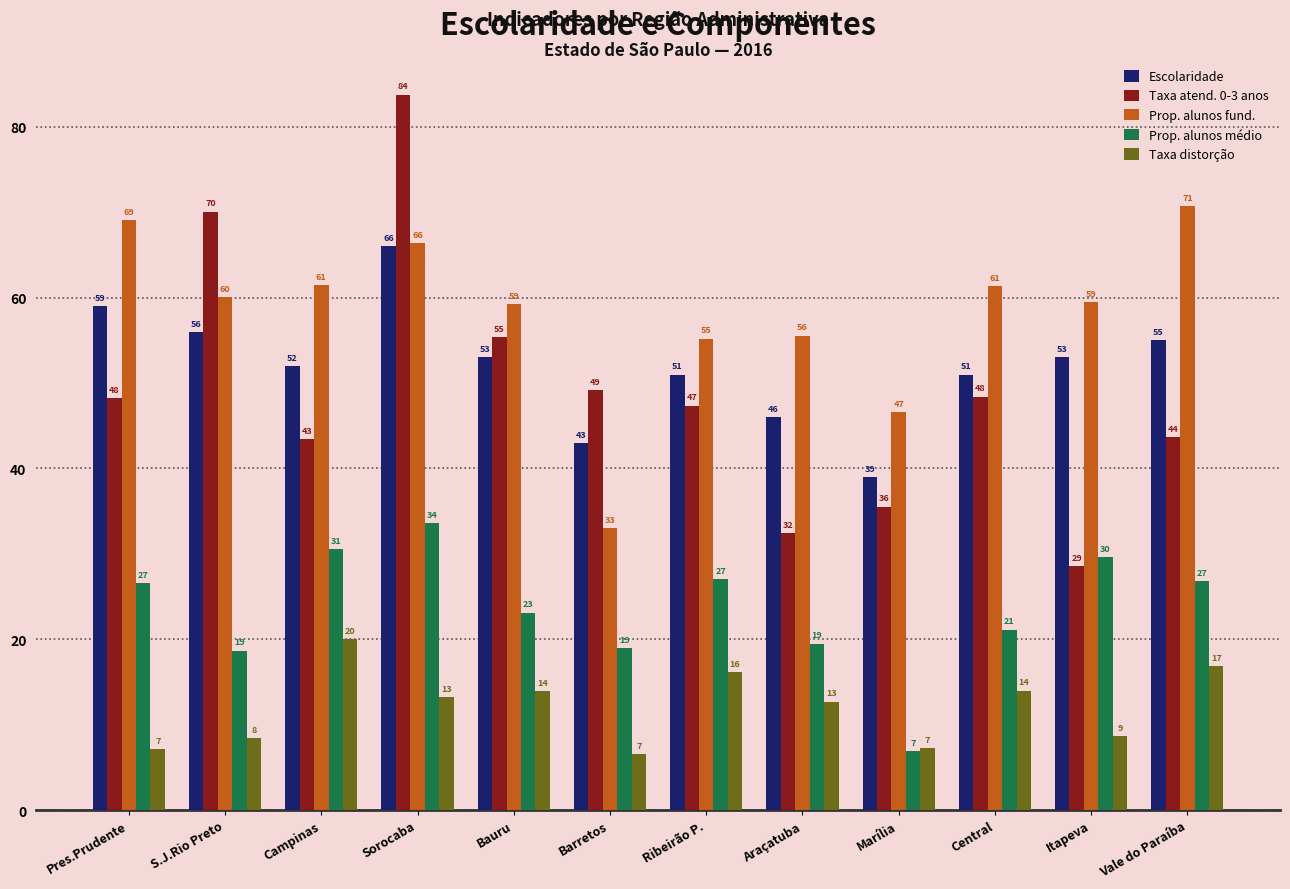

How many bars are there in total?

60